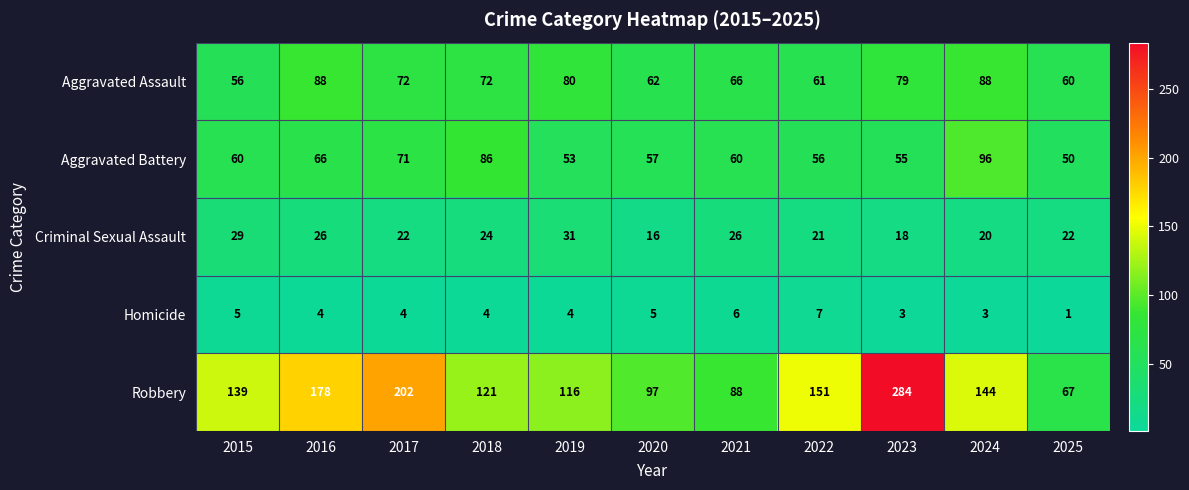

What is the sum of the Robbery values at 2021 and 2023?

372